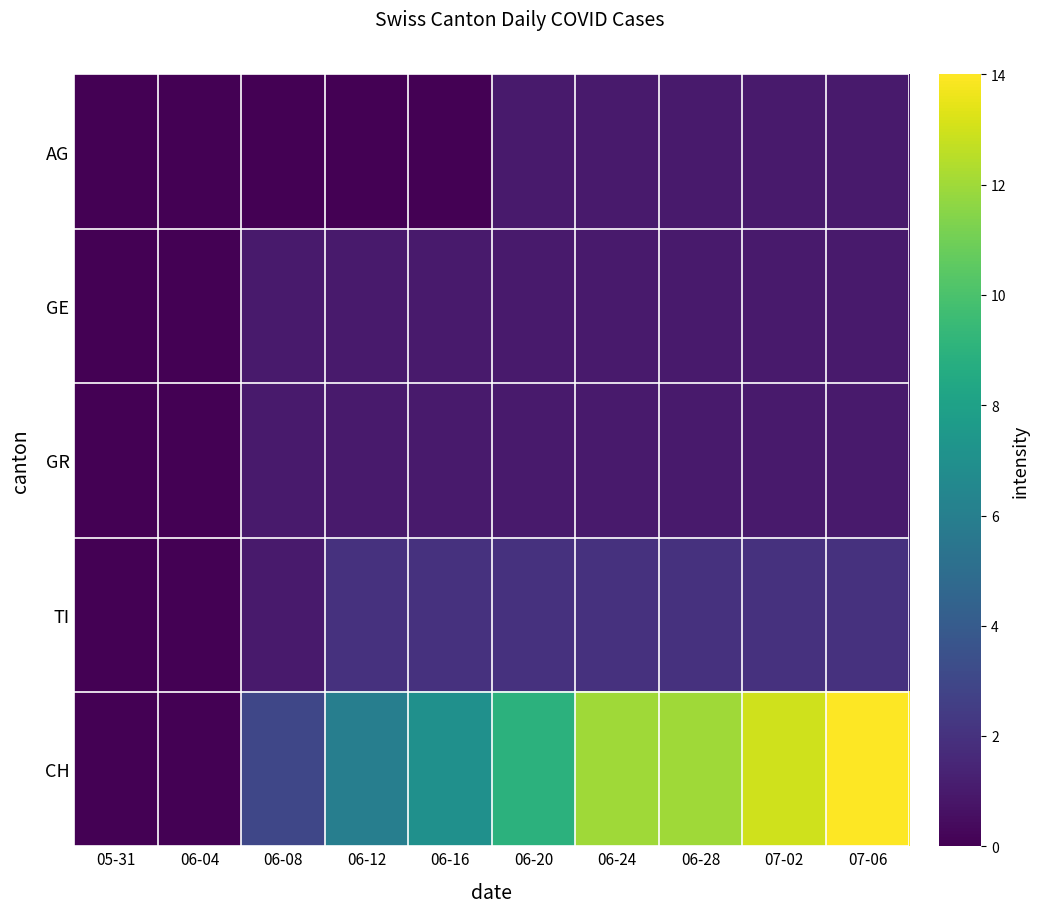

Reading left to right, what are all the values shown in this chart?

AG: 05-31=0	06-04=0	06-08=0	06-12=0	06-16=0	06-20=1	06-24=1	06-28=1	07-02=1	07-06=1
GE: 05-31=0	06-04=0	06-08=1	06-12=1	06-16=1	06-20=1	06-24=1	06-28=1	07-02=1	07-06=1
GR: 05-31=0	06-04=0	06-08=1	06-12=1	06-16=1	06-20=1	06-24=1	06-28=1	07-02=1	07-06=1
TI: 05-31=0	06-04=0	06-08=1	06-12=2	06-16=2	06-20=2	06-24=2	06-28=2	07-02=2	07-06=2
CH: 05-31=0	06-04=0	06-08=3	06-12=6	06-16=7	06-20=9	06-24=12	06-28=12	07-02=13	07-06=14